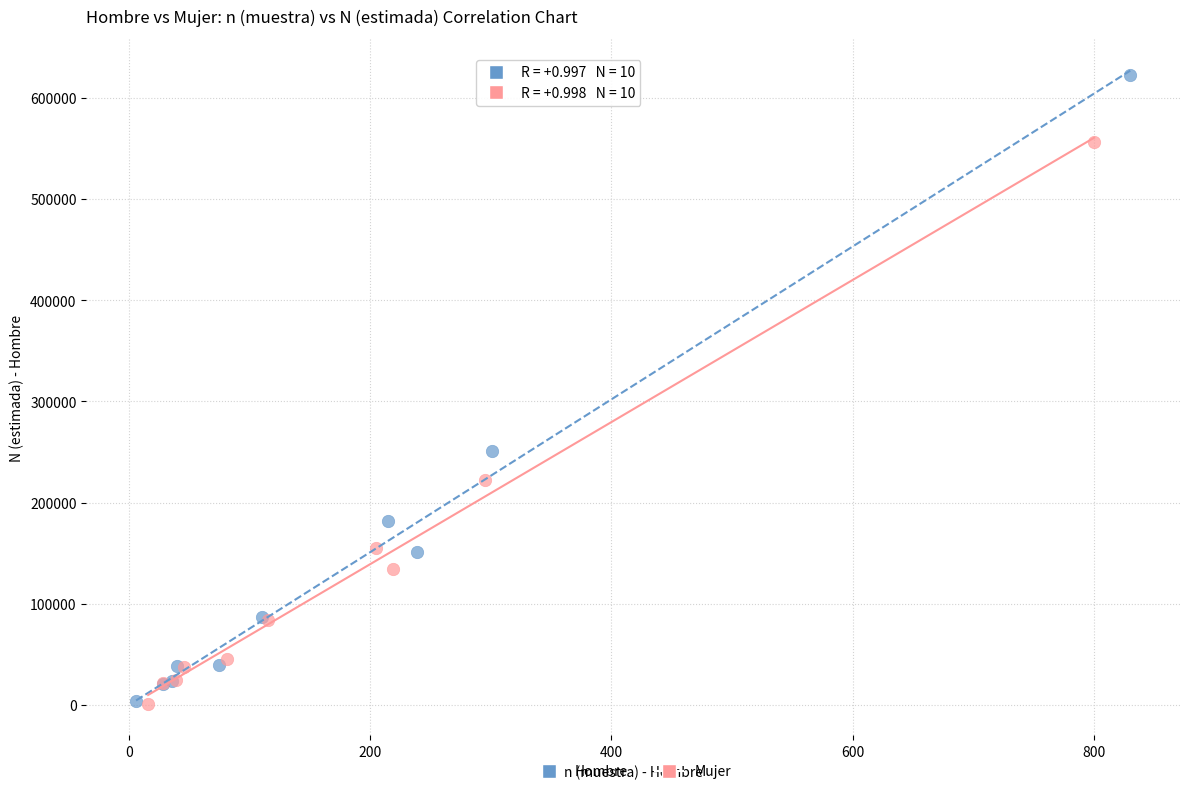

Which series reaches the maximum Y coordinate?

Hombre